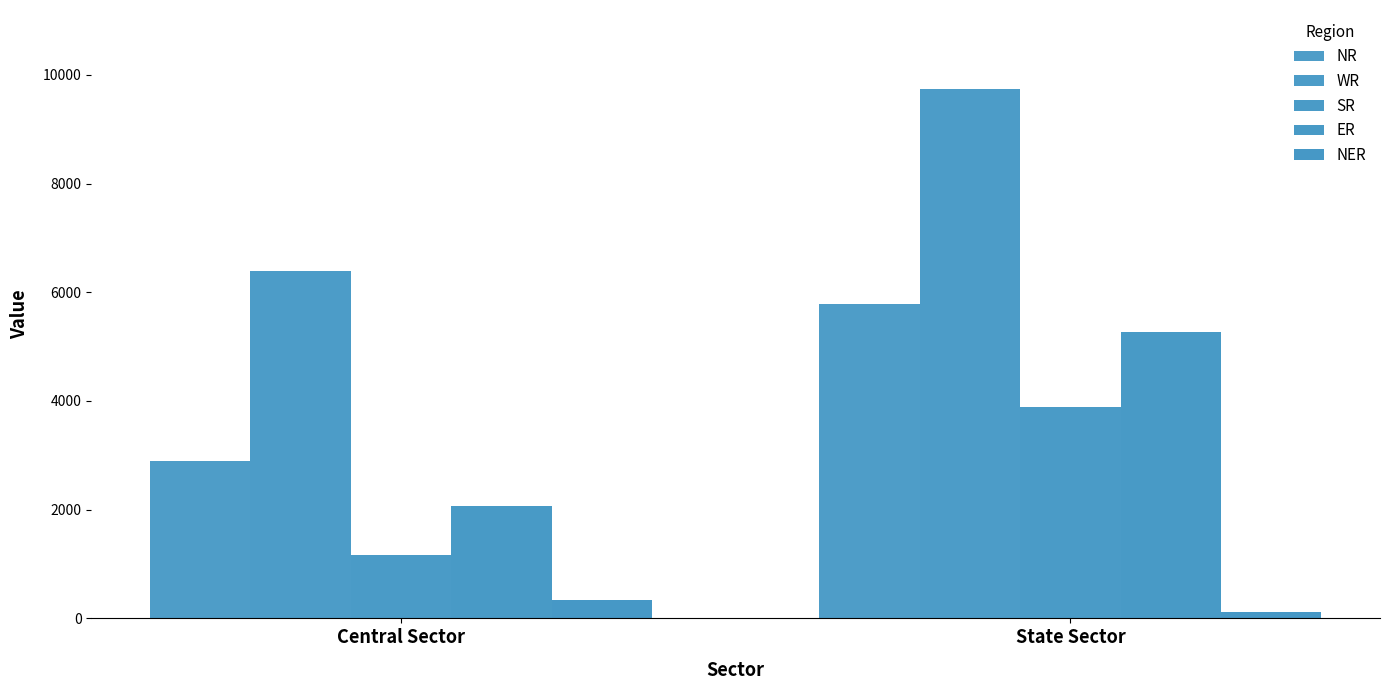

Count the WR values in the range 6388 to 9732.

2